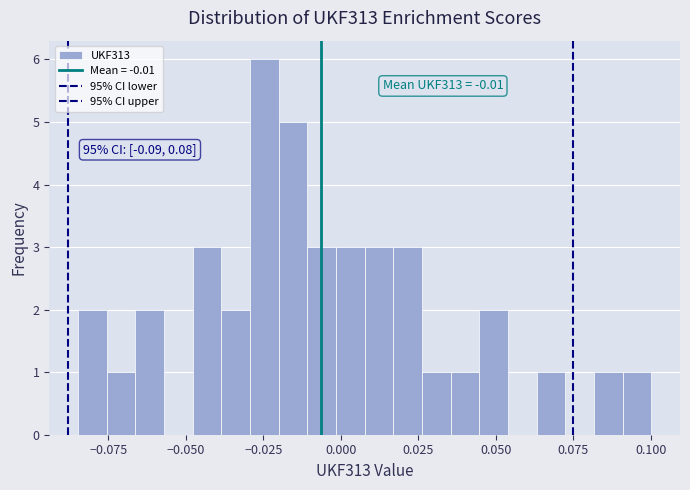

Read against the x-axis, roughly where is the centre of the tallest bar?

-0.025